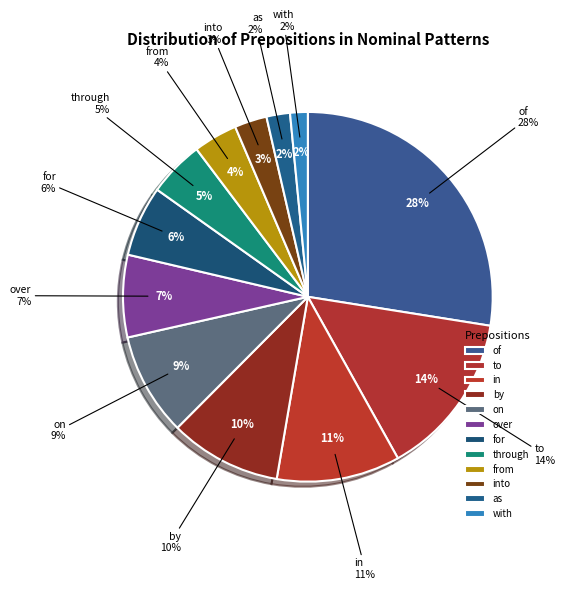

How many segments does this pie chart have?

12